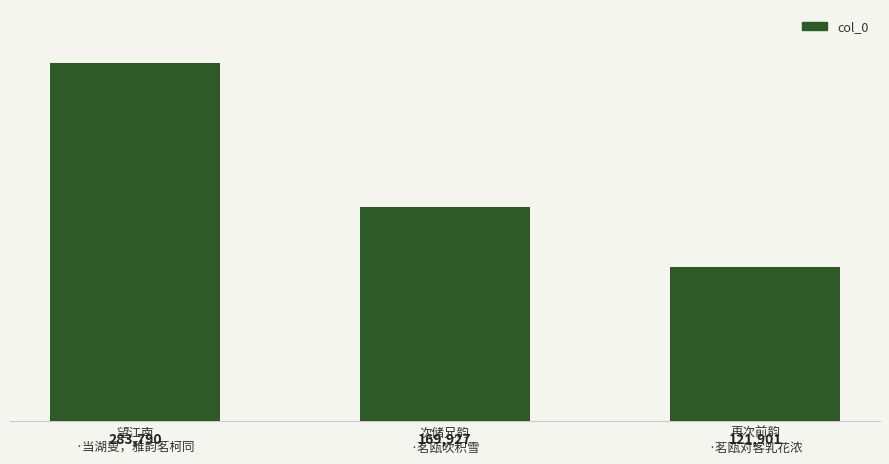

What is the greatest value displayed?

283790